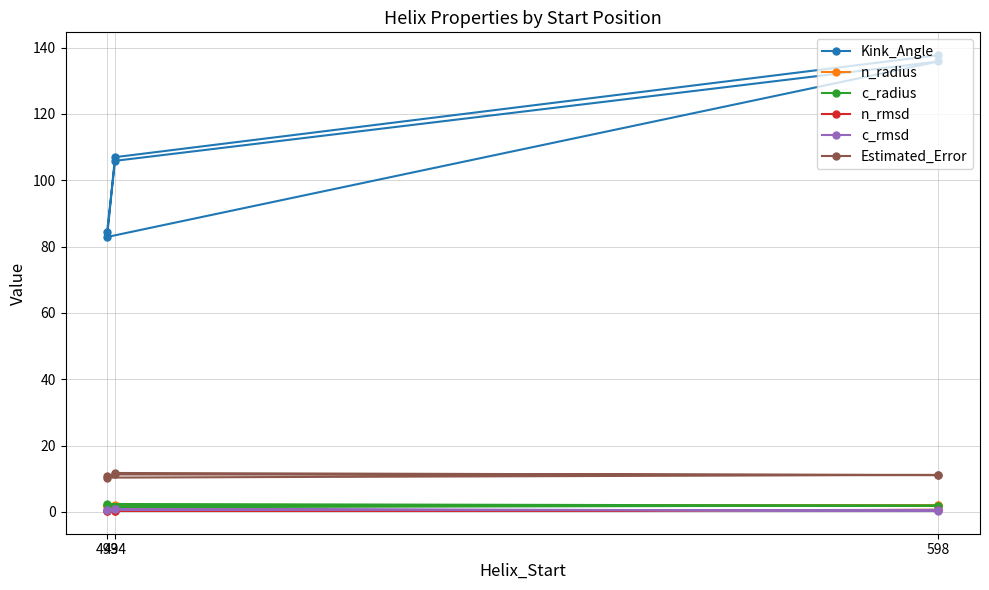

The n_radius series shows 2.8 at 494. True or false?

False